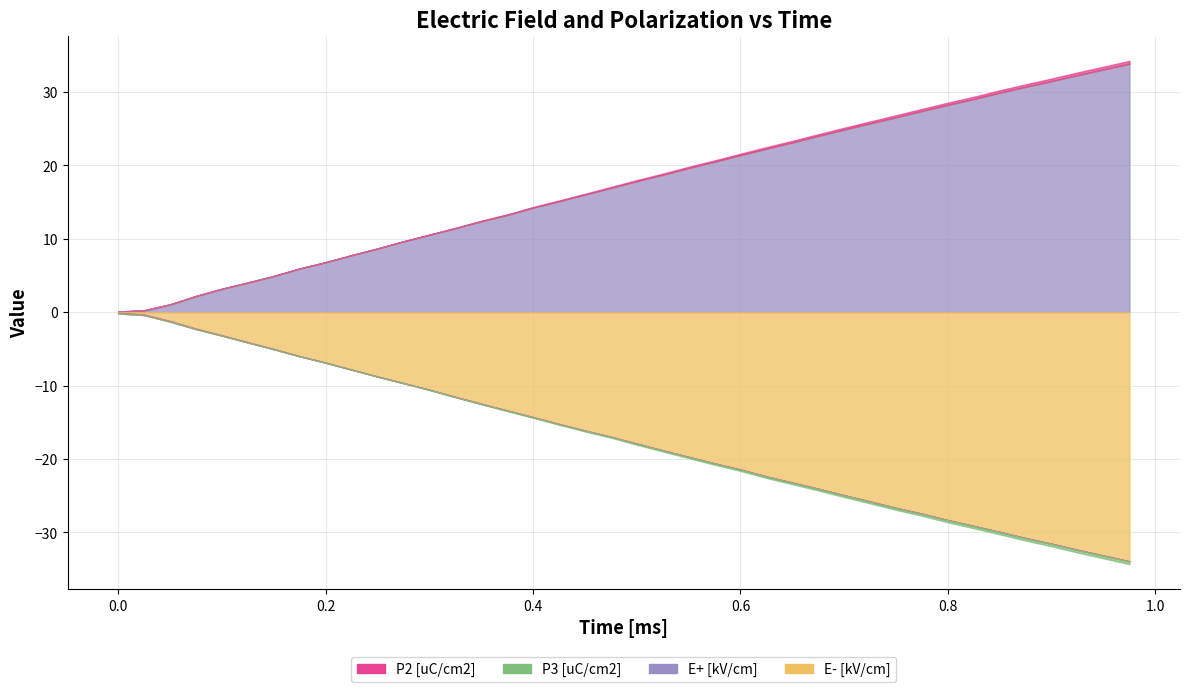

What is the average value of the E- [kV/cm] series?

-17.2